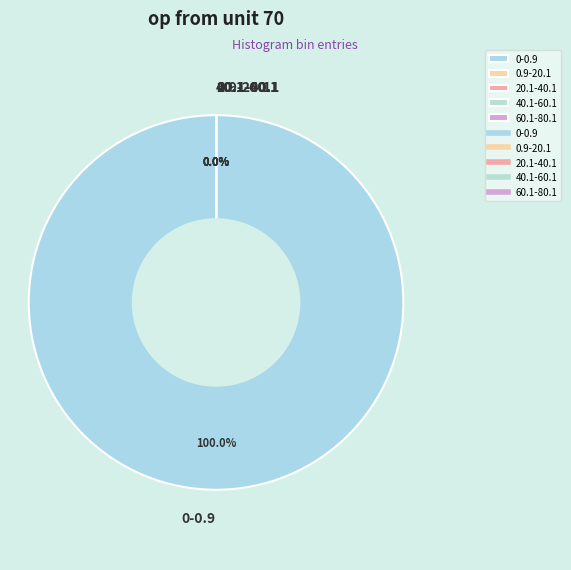

To the nearest percent, what portion does 0-0.9 represent?

100%